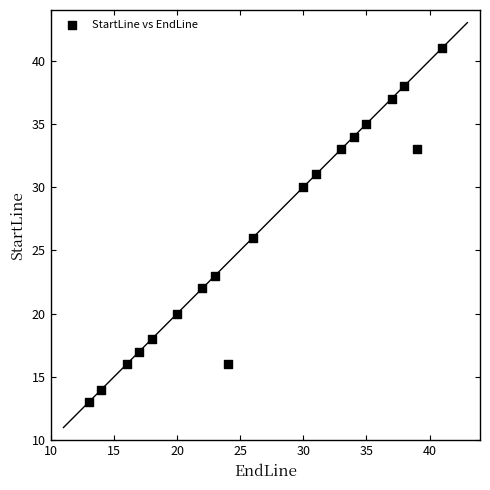

What Y value in the scatter plot is closest to 27?

26